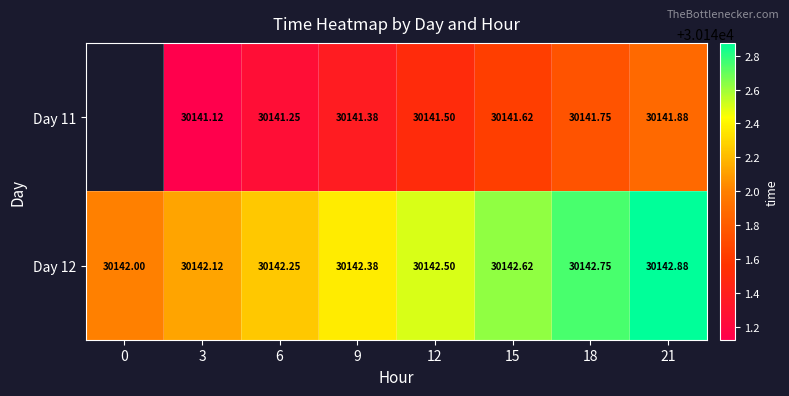

How many data points in Day 12 are above 30142?

7